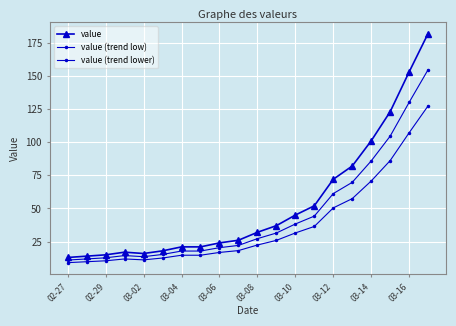

Rank the series by their maximum value, from lowest to highest.

value (trend lower), value (trend low), value